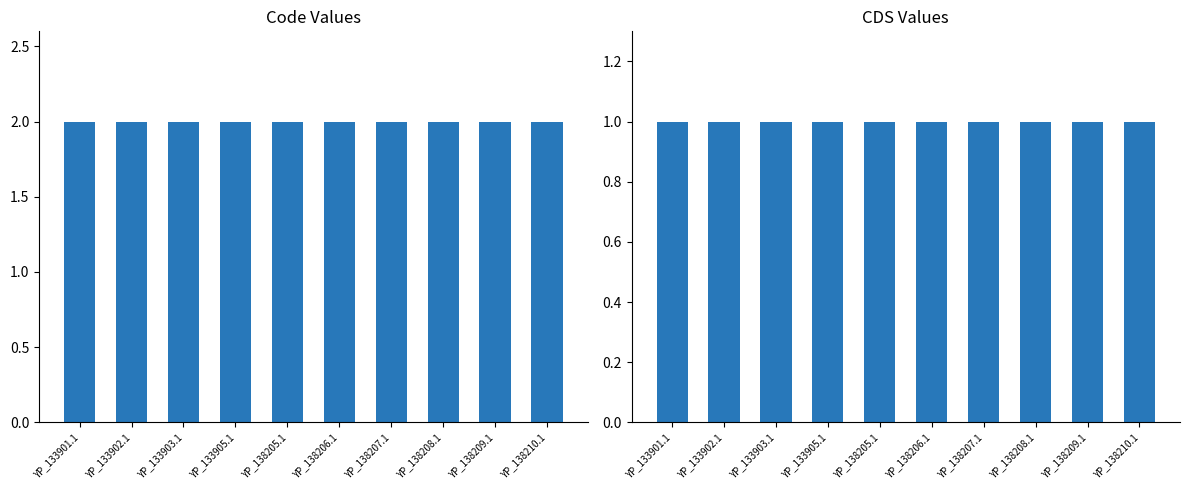

What is the smallest value displayed?

1